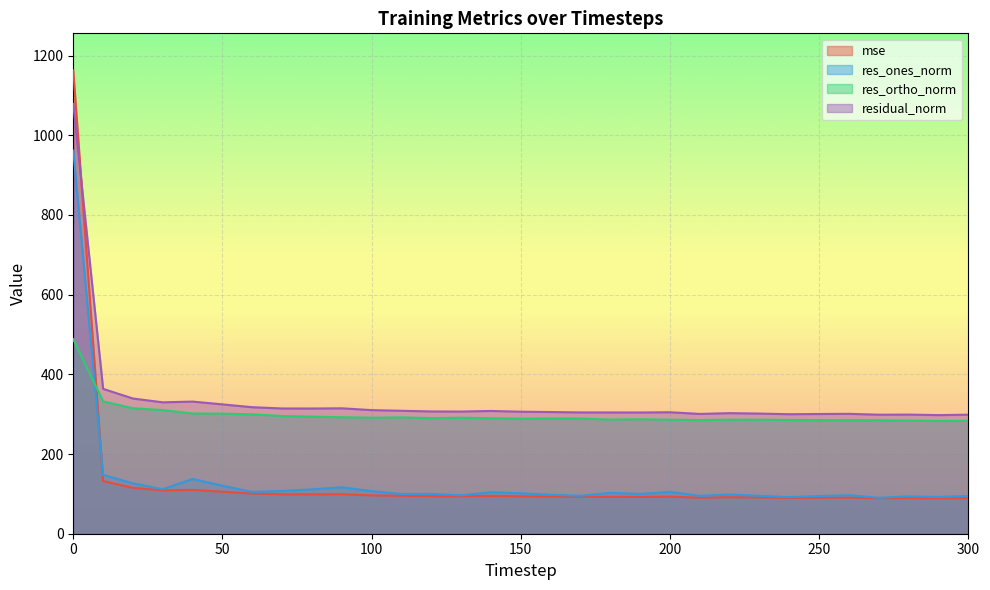

Is the value of residual_norm at 100 greater than the value of res_ortho_norm at 80?

Yes